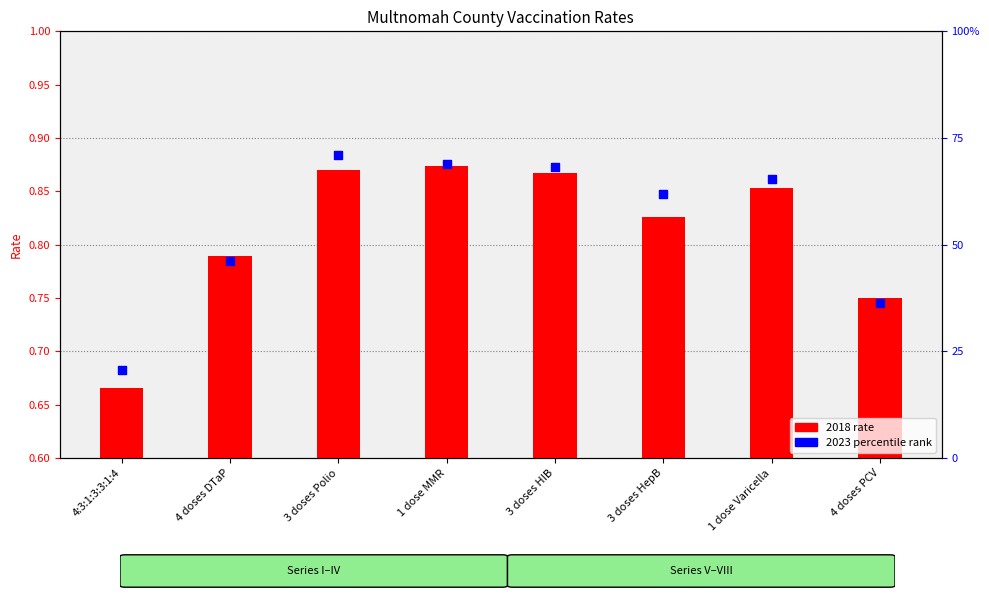

Which series has the largest total across all categories?

2023 percentile rank